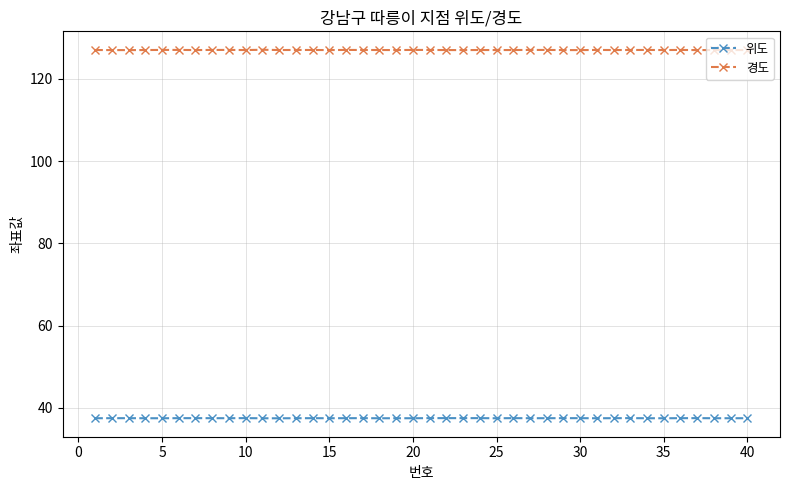

How many lines are shown in the chart?

2